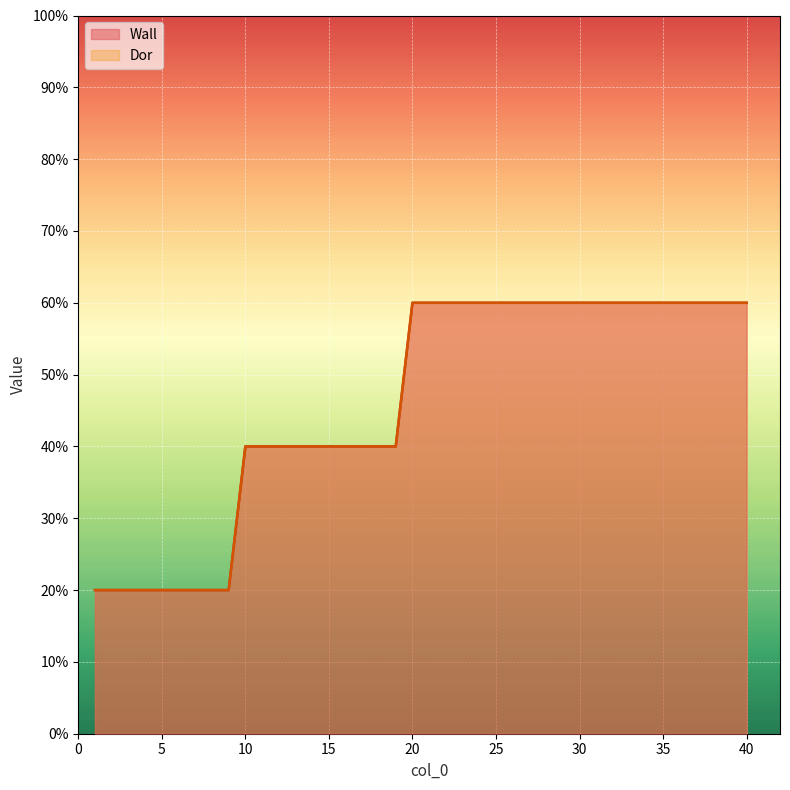

What are all the series names shown in the legend?

Wall, Dor